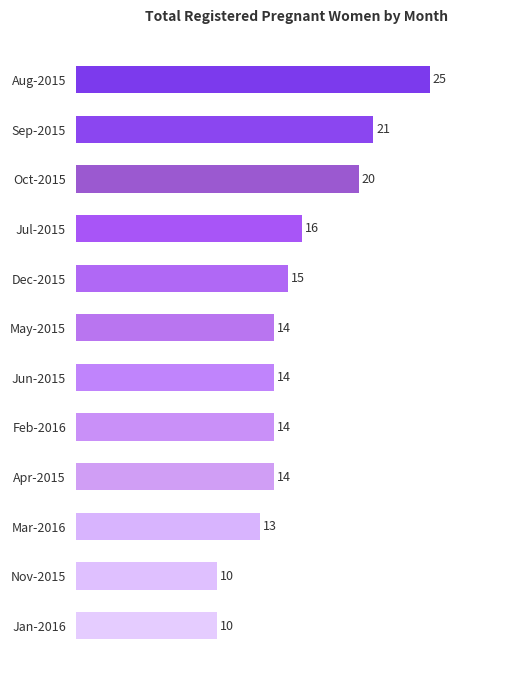

Does the chart contain any negative values?

No